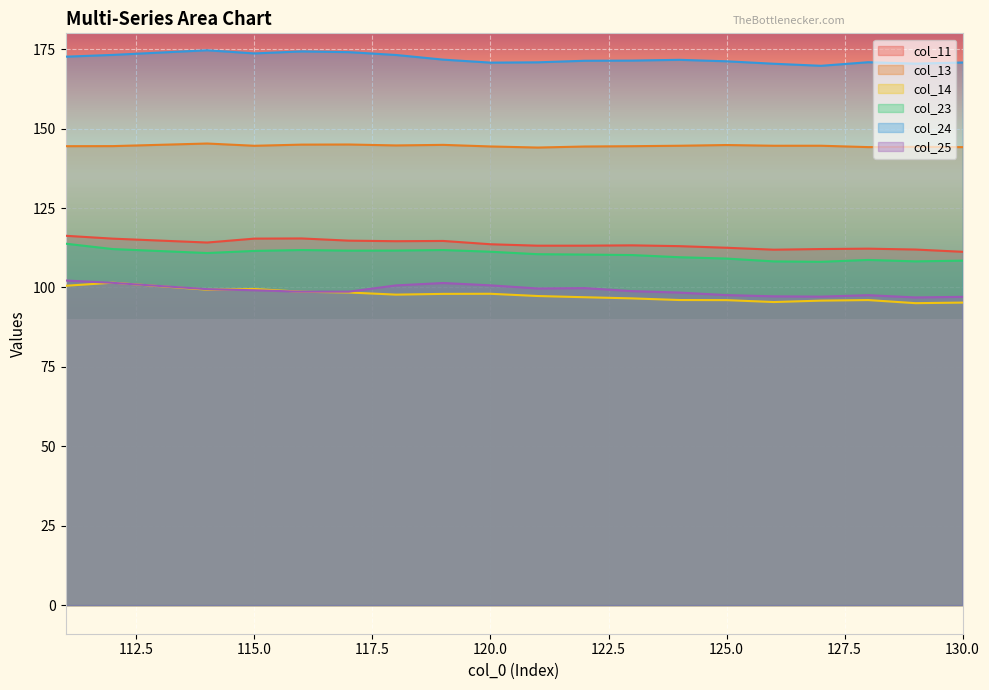

Reading left to right, extract all data points from this chart.

col_11: 116.3	115.4	114.1	115.4	115.4	114.7	114.6	114.6	113.6	113.2	113.2	113.3	113.0	112.5	111.9	112.1	112.2	111.9	111.2
col_13: 144.5	144.5	145.3	144.6	145.0	145.0	144.7	144.9	144.4	144.0	144.4	144.5	144.6	144.8	144.6	144.6	144.2	144.3	144.2
col_14: 100.5	101.5	99.3	99.5	98.7	98.4	97.7	98.0	98.0	97.3	96.9	96.6	96.0	96.0	95.4	95.9	96.0	95.1	95.2
col_23: 113.8	112.1	110.8	111.5	111.8	111.6	111.6	111.8	111.3	110.5	110.4	110.2	109.5	109.1	108.2	108.1	108.7	108.2	108.4
col_24: 172.6	173.2	174.7	173.7	174.3	174.1	173.2	171.7	170.8	170.9	171.4	171.4	171.7	171.2	170.4	169.8	170.9	170.5	170.8
col_25: 102.2	101.5	99.5	99.1	98.7	98.7	100.6	101.4	100.7	99.7	99.8	98.8	98.4	97.6	97.2	97.1	97.6	96.9	97.1